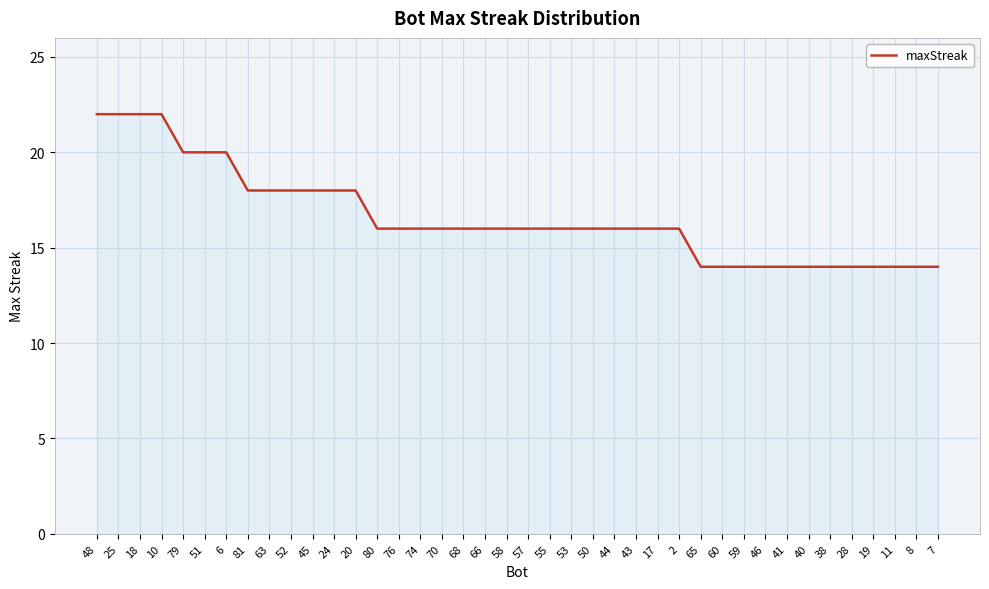

What is the minimum value shown in the chart?

14